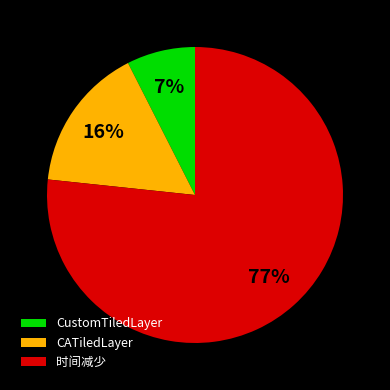

What is the majority slice?

时间减少